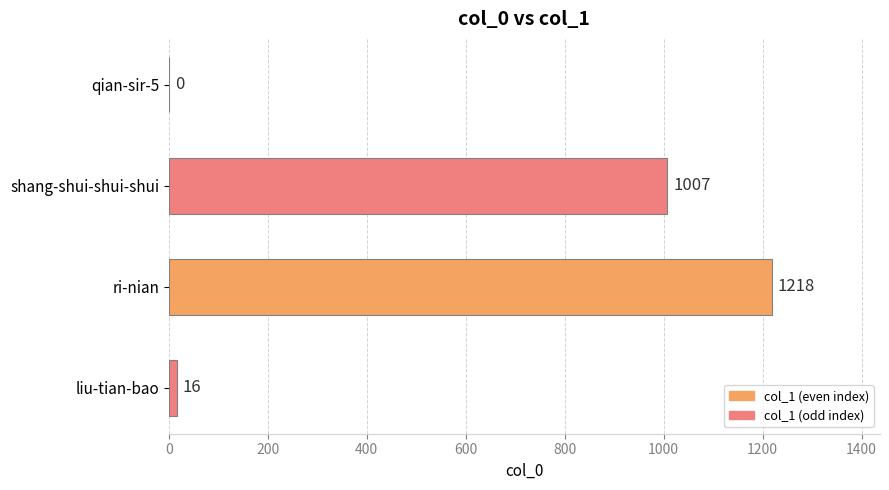

Are the bars grouped side by side (vs. stacked)?

No